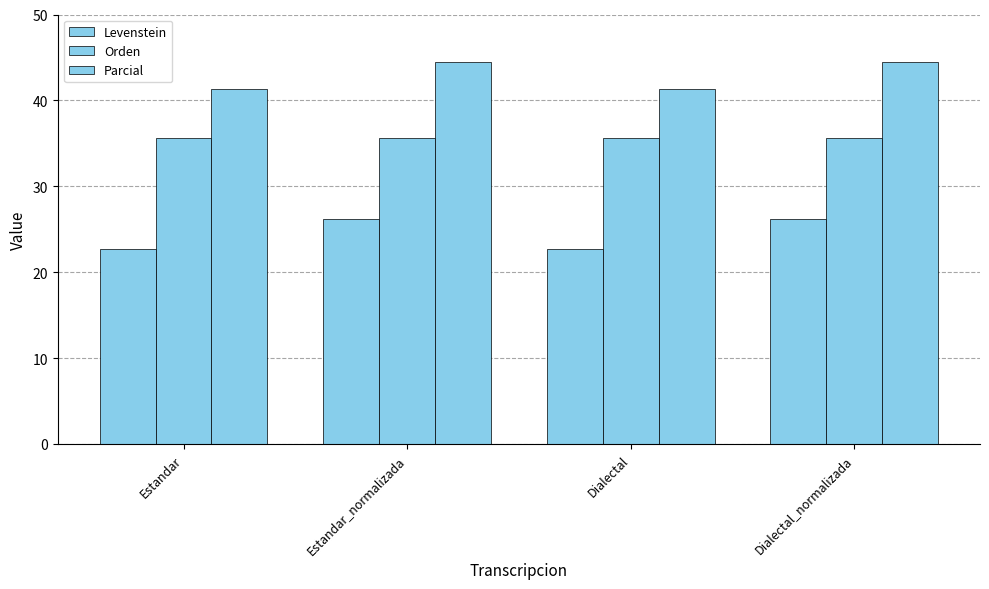

The Parcial series shows 74.5 at Dialectal_normalizada. True or false?

False